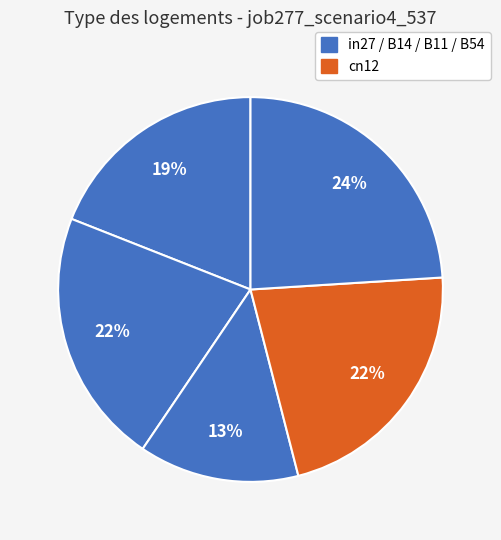

How many segments does this pie chart have?

5